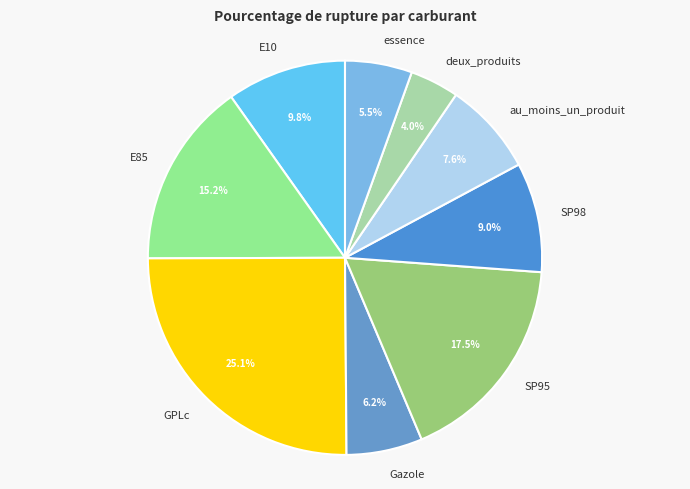

Is there any slice that represents more than half of the pie?

No